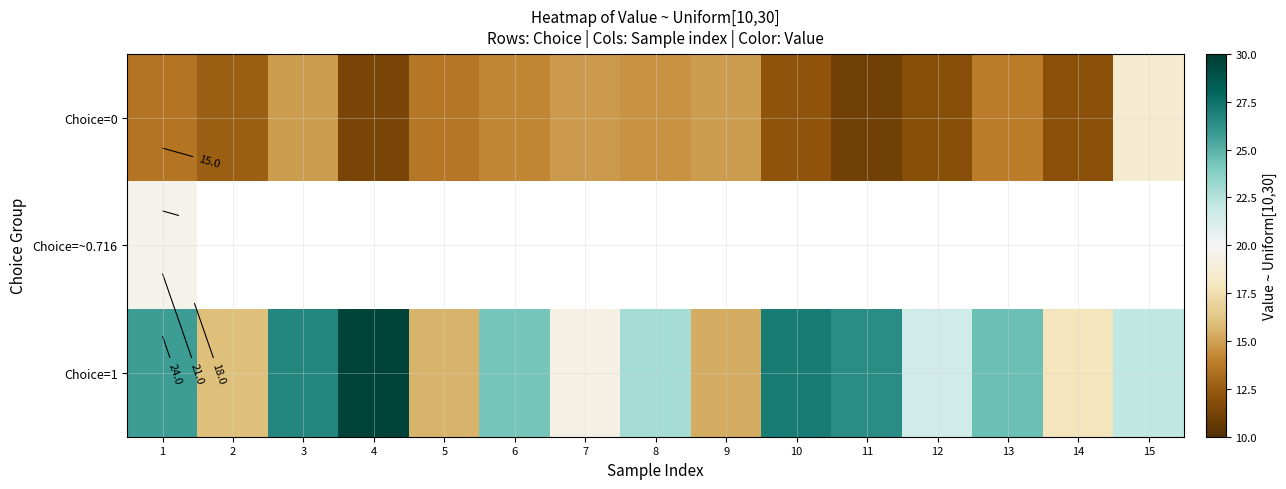

Rank the categories by Choice=1 value from highest to lowest.

4, 10, 3, 11, 1, 13, 6, 8, 15, 12, 7, 14, 2, 5, 9